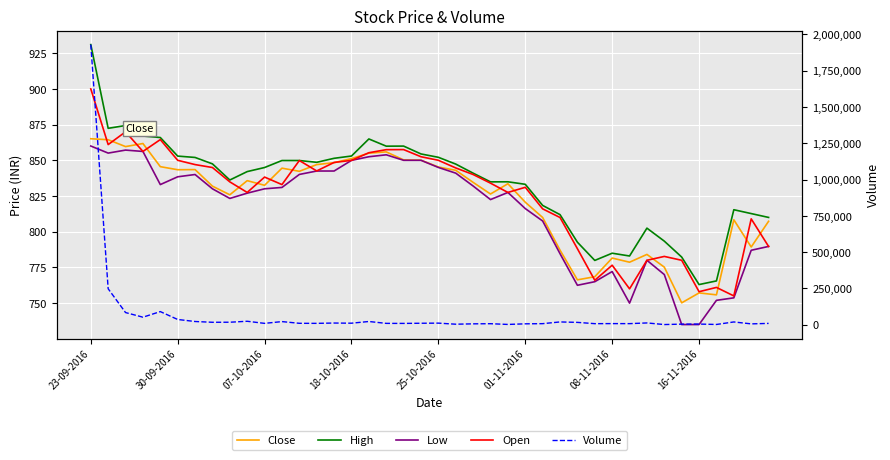

Reading left to right, extract all data points from this chart.

Close: 865.1	864.4	859.6	861.8	845.5	843.4	843.5	831.9	825.9	835.8	832.5	844.5	842.3	847.0	848.4	851.2	855.0	855.9	850.3	850.1	845.3	843.0	834.5	826.4	833.6	820.6	810.0	787.1	766.3	768.5	781.5	778.6	784.1	775.2	750.2	757.1	755.8	808.4	789.3	807.3
High: 931.0	872.4	874.4	867.0	866.0	853.0	852.0	847.5	836.2	842.1	845.0	849.9	849.9	848.6	851.4	853.0	865.0	859.9	860.0	854.5	852.1	847.4	841.0	834.9	835.0	833.2	818.4	812.0	792.6	779.9	785.0	783.0	802.5	793.4	782.2	763.0	765.5	815.4	812.7	810.0
Low: 860.0	855.0	857.1	856.2	833.0	838.5	840.0	830.0	823.3	827.0	830.0	831.0	840.1	842.5	842.5	850.0	852.5	853.9	850.0	850.0	845.0	841.0	832.0	822.5	827.5	816.2	807.5	784.6	762.5	765.0	772.1	750.0	780.0	770.0	735.0	735.0	752.0	753.7	787.0	789.7
Open: 900.0	861.0	870.0	856.2	864.5	850.0	847.0	845.0	834.9	827.5	838.2	833.0	849.9	842.5	848.5	850.0	855.3	857.5	857.5	852.5	850.0	844.6	840.0	834.0	827.5	831.1	816.0	810.0	788.1	766.0	776.5	760.0	780.0	782.7	780.0	758.0	761.0	755.0	809.0	789.7
Volume: 1929762.0	247380.0	83362.0	51483.0	89995.0	35726.0	21783.0	16380.0	16800.0	23398.0	8954.0	21127.0	9355.0	9007.0	11164.0	10094.0	21795.0	8875.0	8627.0	9714.0	10547.0	3168.0	5678.0	6606.0	1557.0	5754.0	6919.0	18770.0	15735.0	6882.0	7321.0	7046.0	11833.0	777.0	3672.0	4131.0	1320.0	18650.0	5446.0	8667.0